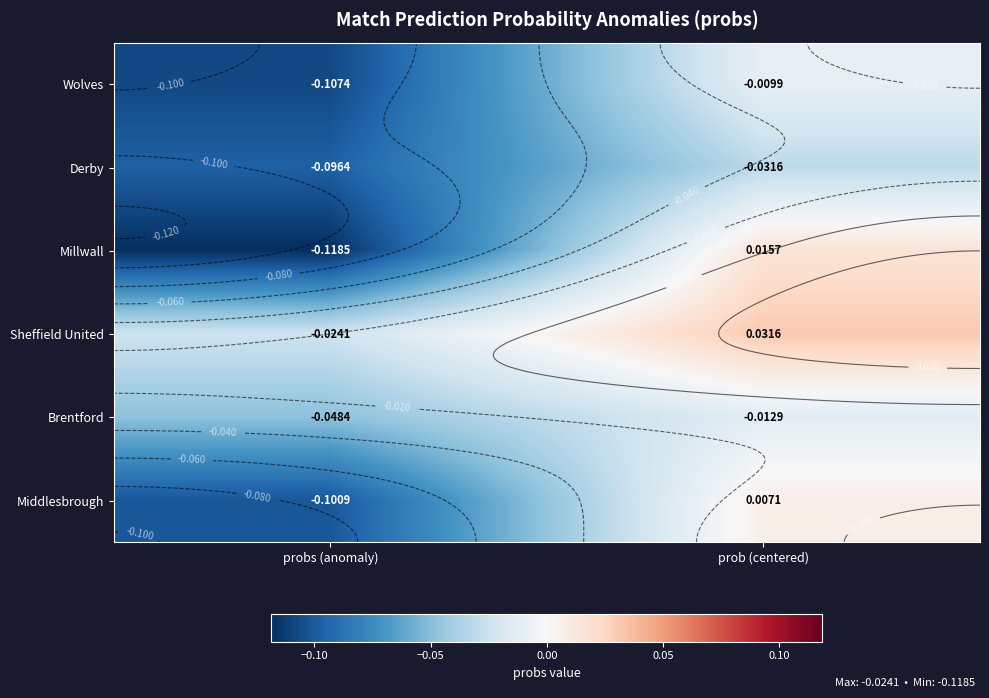

At which label is Middlesbrough closest to 0?

prob (centered)